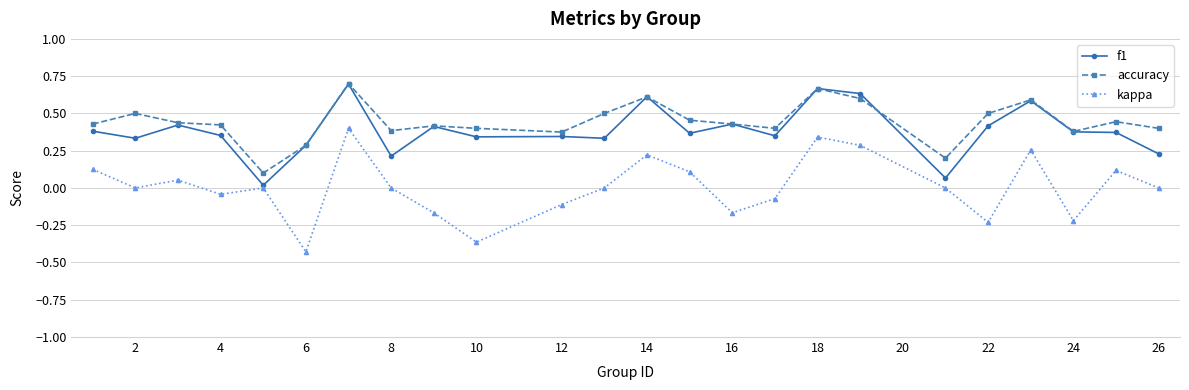

True or false: kappa and accuracy cross at least once.

False